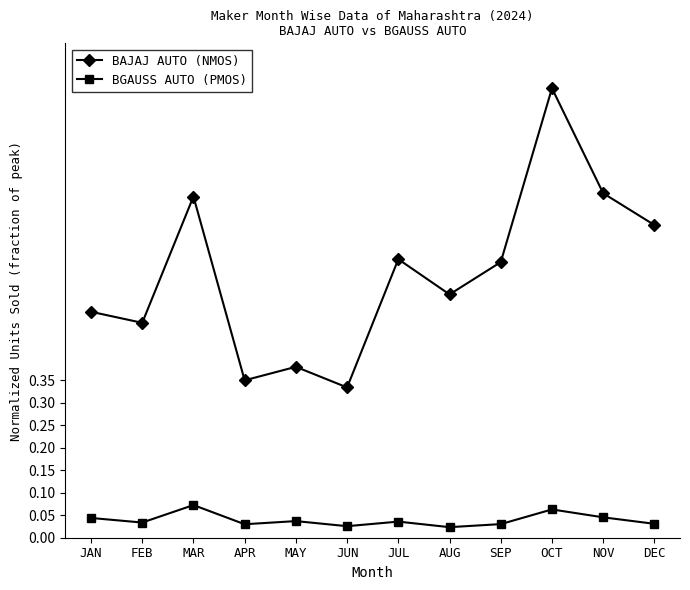

Is it true that BAJAJ AUTO (NMOS) equals 0.5 at AUG?

True